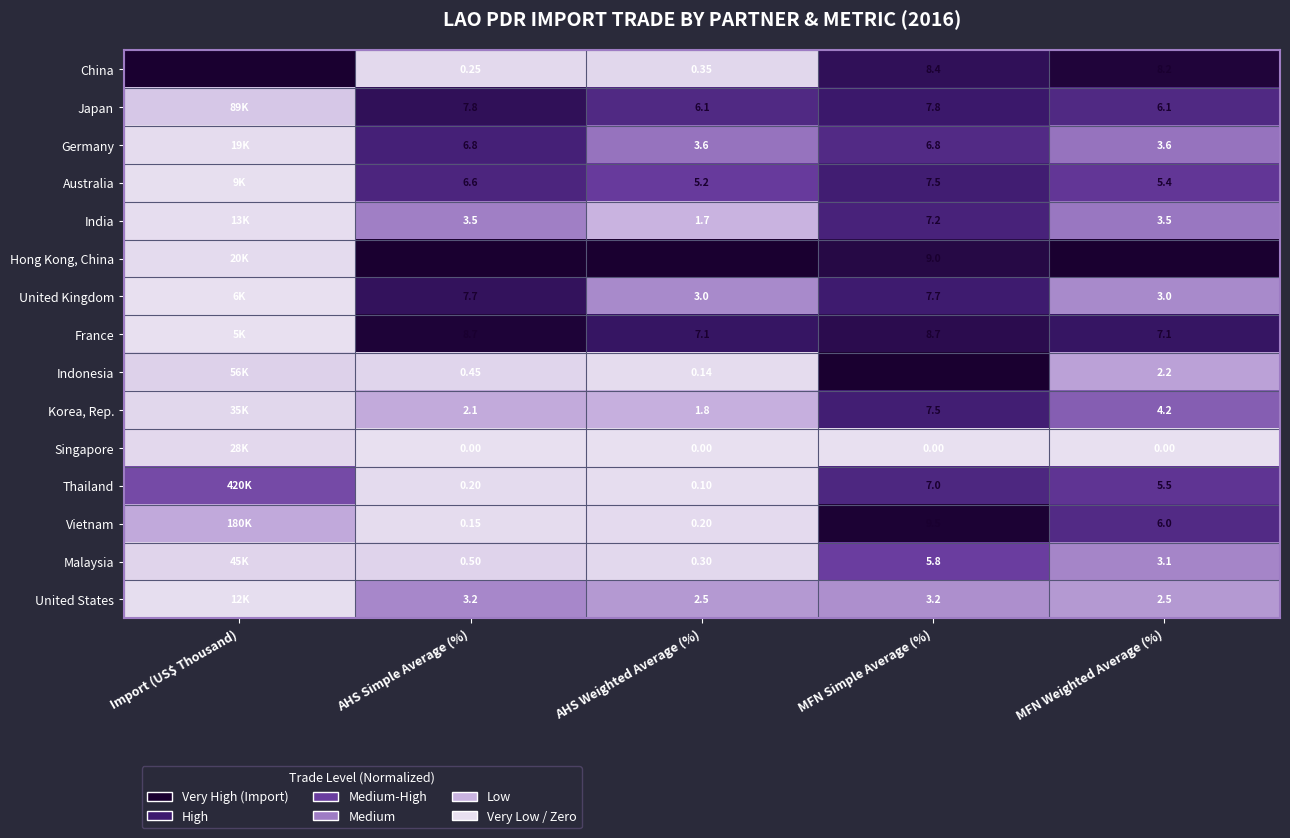

At MFN Weighted Average (%), list the series in order from smallest to largest.

Singapore, Indonesia, United States, United Kingdom, Malaysia, India, Germany, Korea, Rep., Australia, Thailand, Vietnam, Japan, France, China, Hong Kong, China